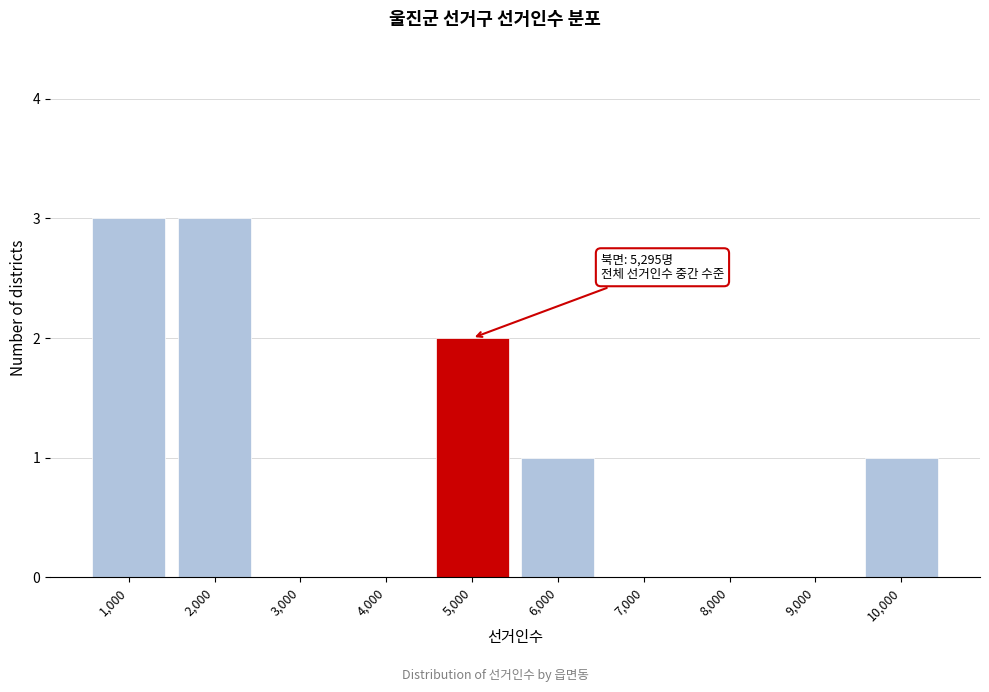

Reading left to right, extract all data points from this chart.

1,000=3	2,000=3	3,000=0	4,000=0	5,000=2	6,000=1	7,000=0	8,000=0	9,000=0	10,000=1